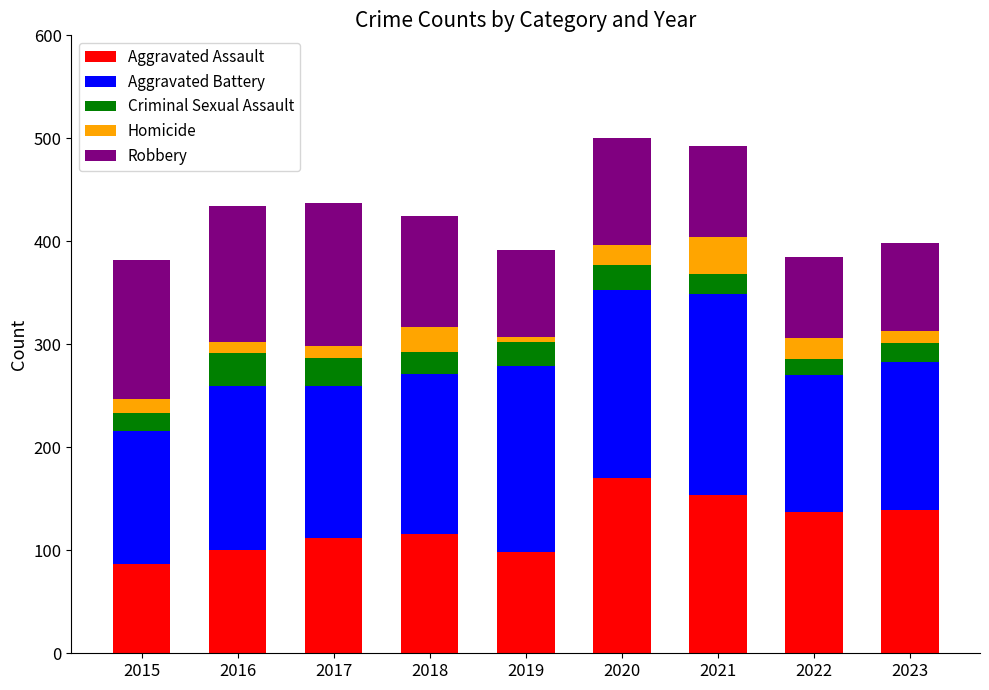

What is the total value across all series at 2023?

398